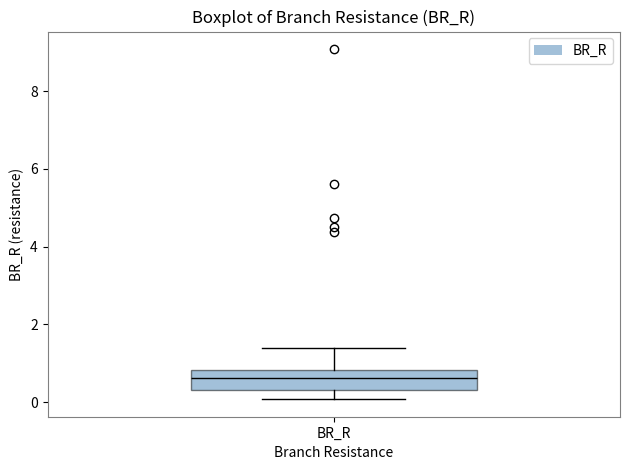

Transcribe this box plot: give where the median line is, the range the box spans, and where the two whiskers end, as read against the y-axis. The values are not printed on the chart, so give them approximately, as read against the axis.

median 0.6, box 0.4 to 0.8, whiskers 0.0 to 1.4